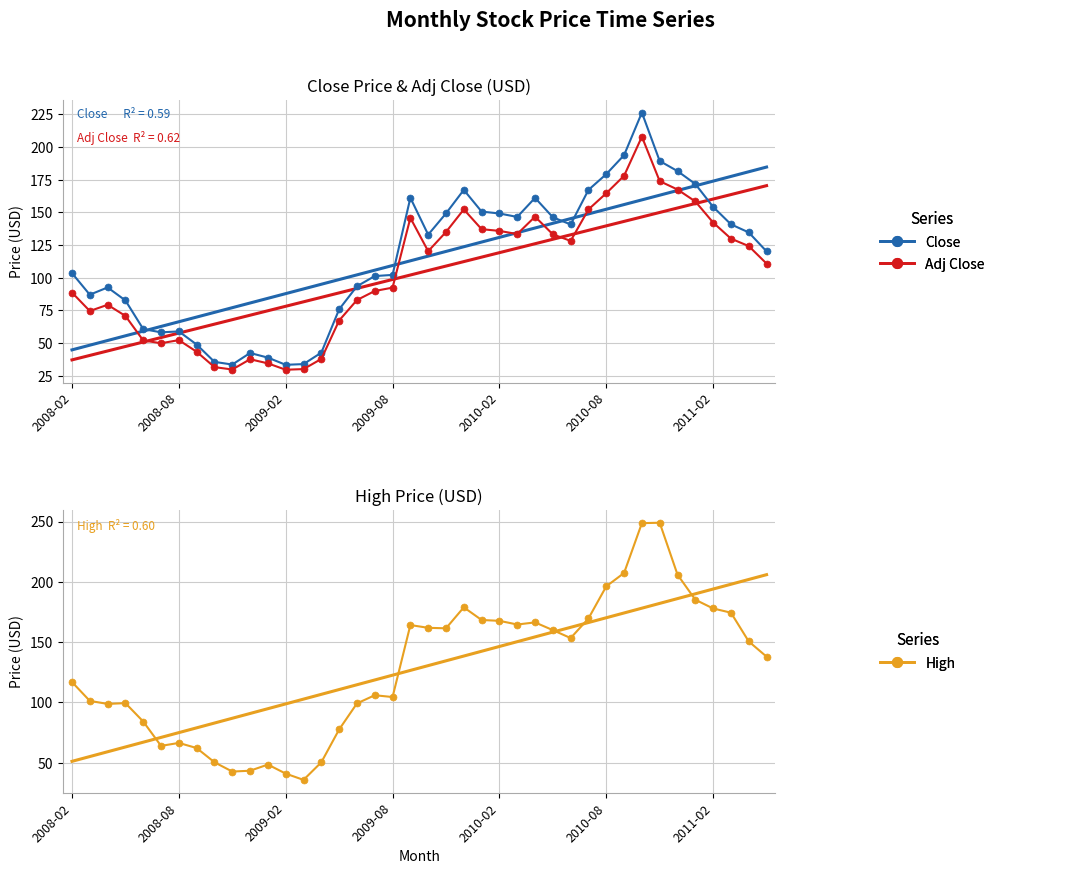

True or false: Close has more than 0 points higher than both neighbors.

True